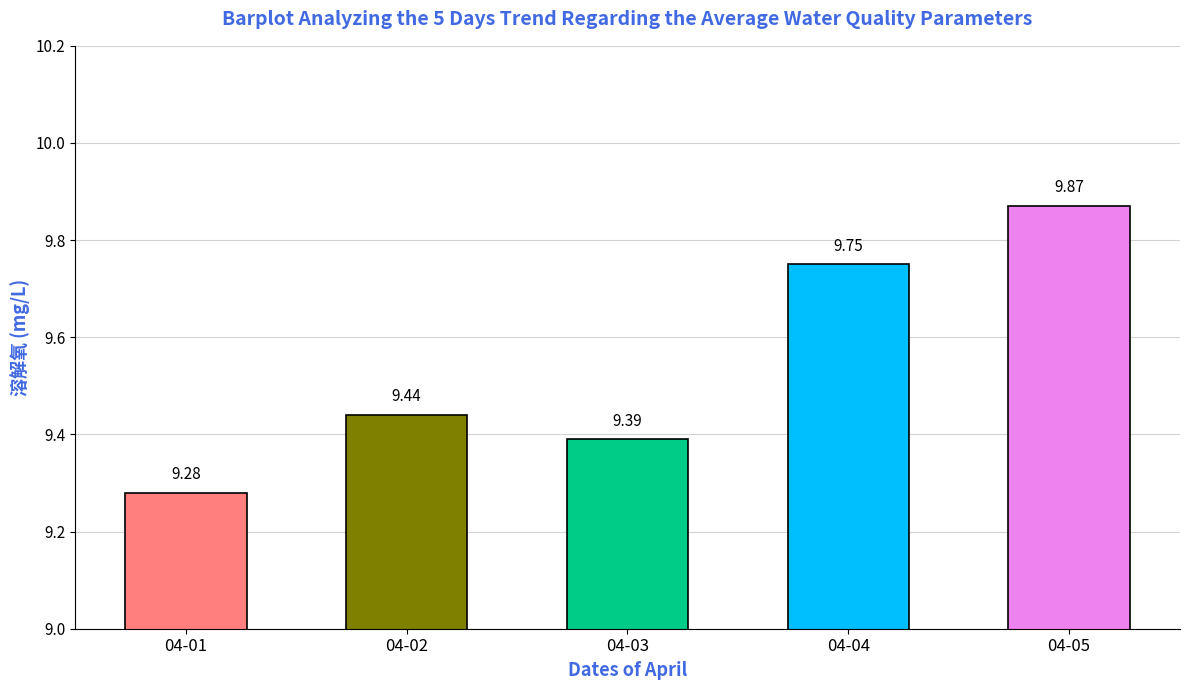

Which label corresponds to the largest value in the chart?

04-05